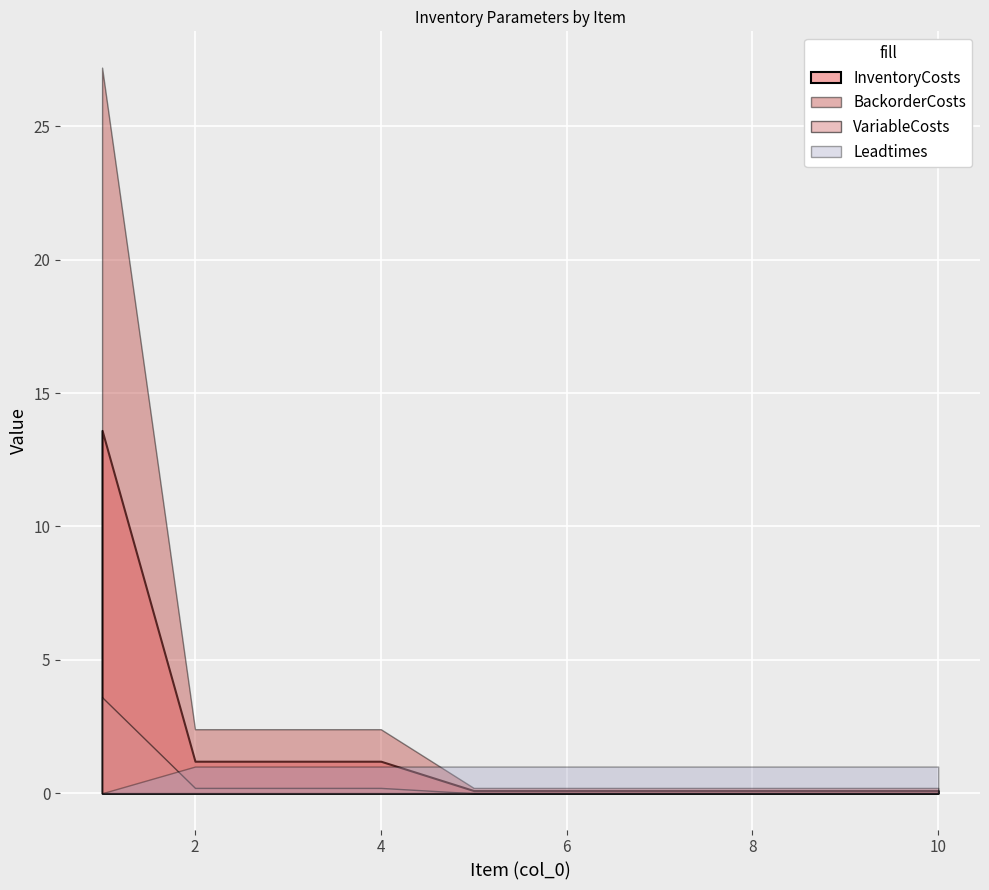

Which category has the highest value across all series?

1